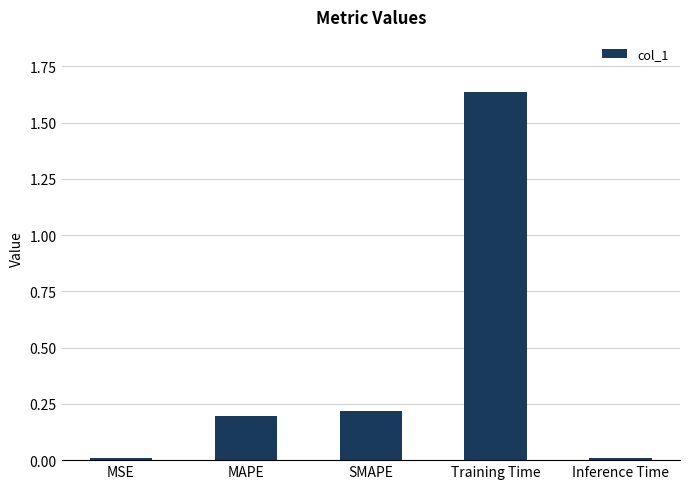

True or false: the data shows 2.2 at Training Time.

False